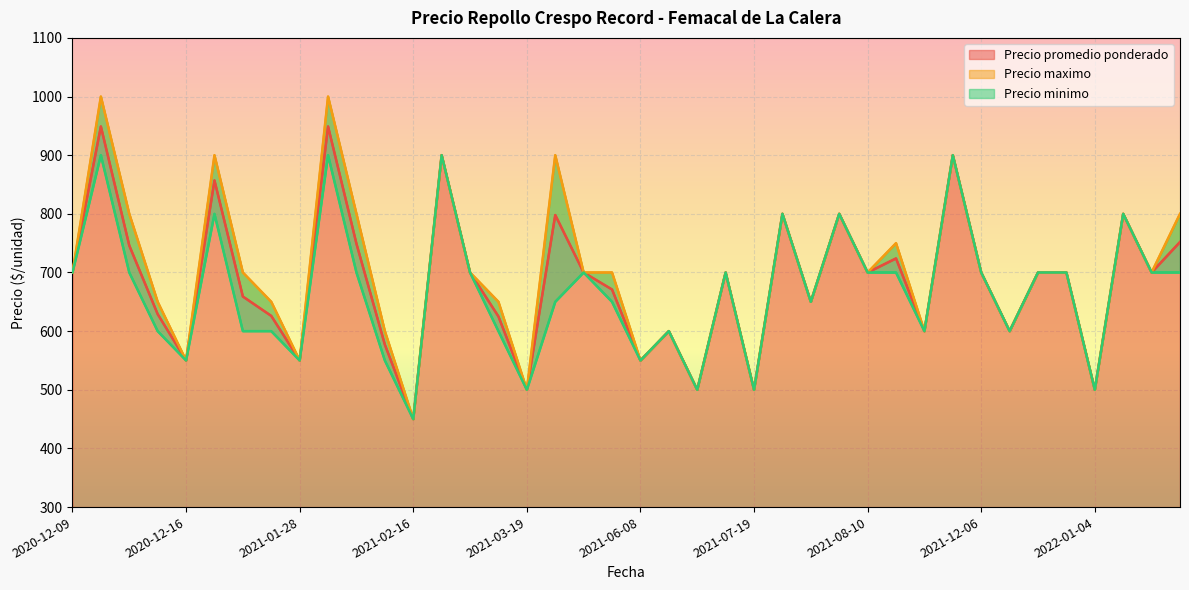

List the series in order of their peak value, lowest first.

Precio minimo, Precio promedio ponderado, Precio maximo